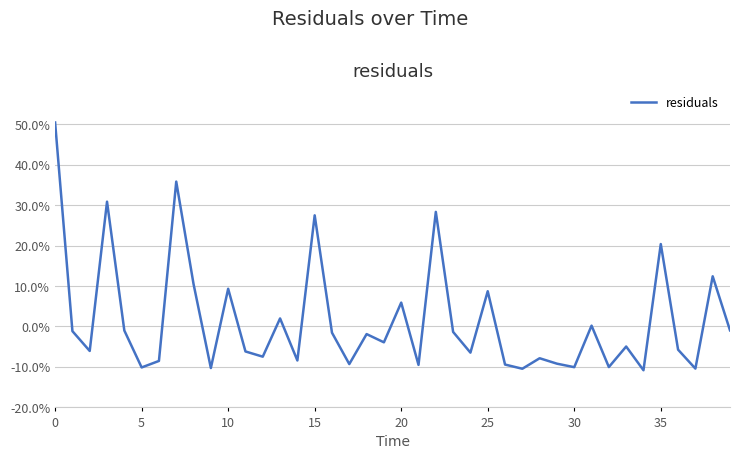

True or false: the data has more than 2 interior local peaks.

True